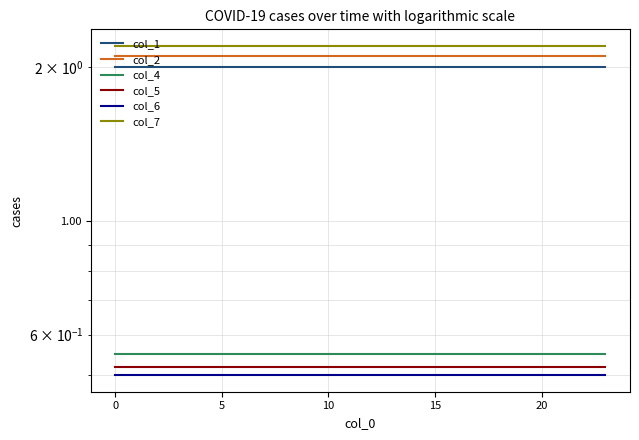

How many series are shown in this chart?

6